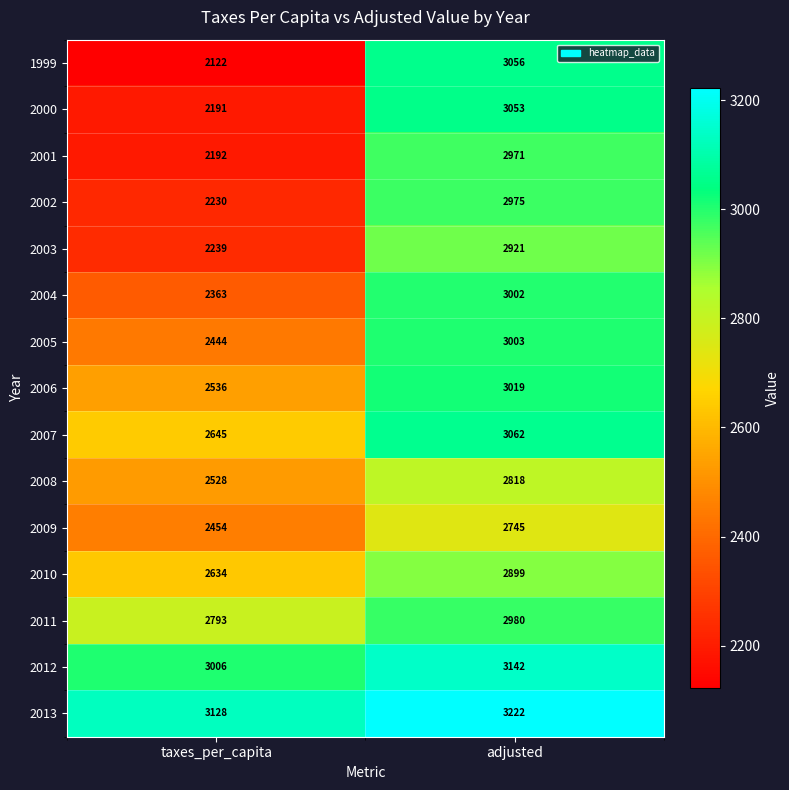

What is the sum of all 2002 values?

5205